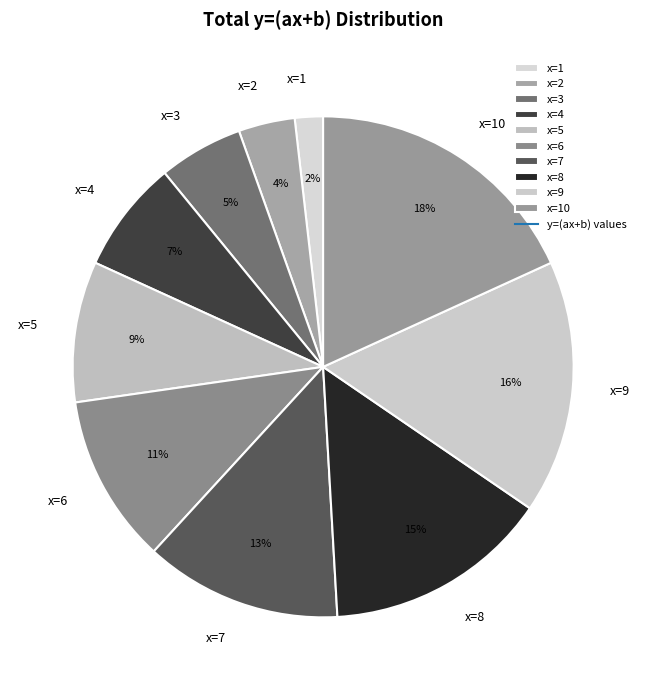

How many segments does this pie chart have?

10